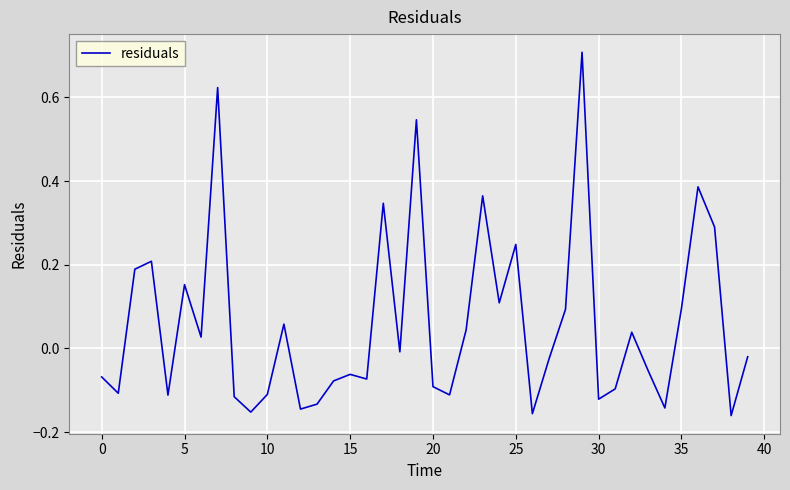

What is the greatest value displayed?

0.7